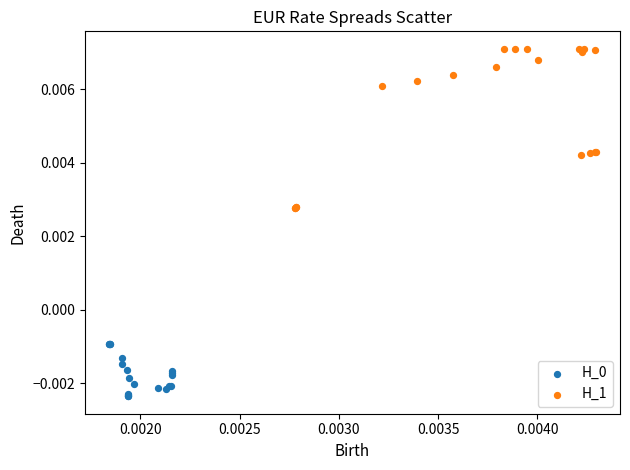

Which series has the widest spread of Y values?

H_1